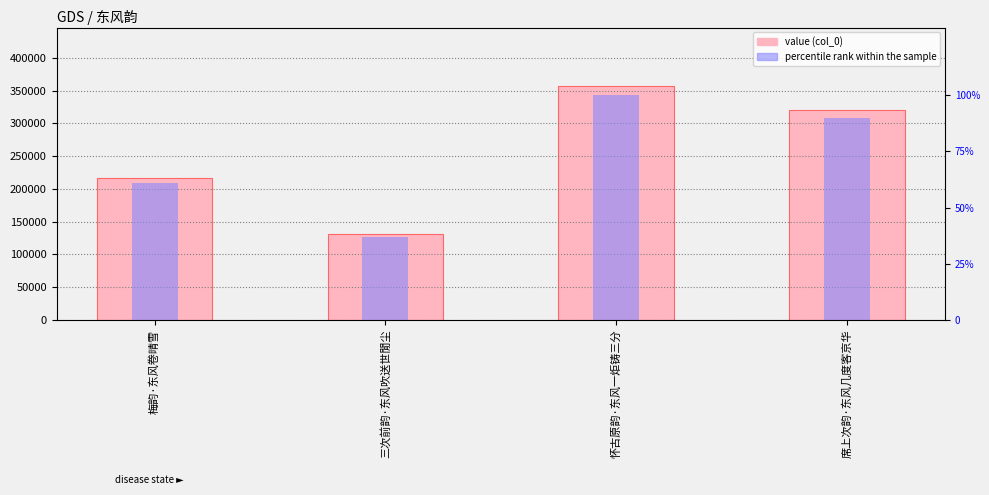

Which series has the widest spread of values?

col_0